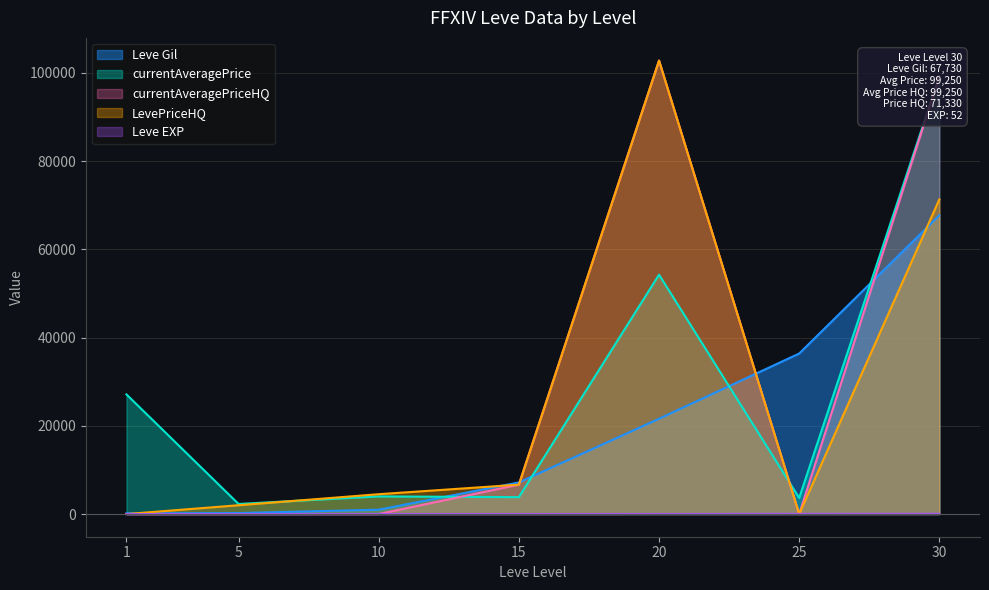

At which label is Leve Gil closest to 33945?

25